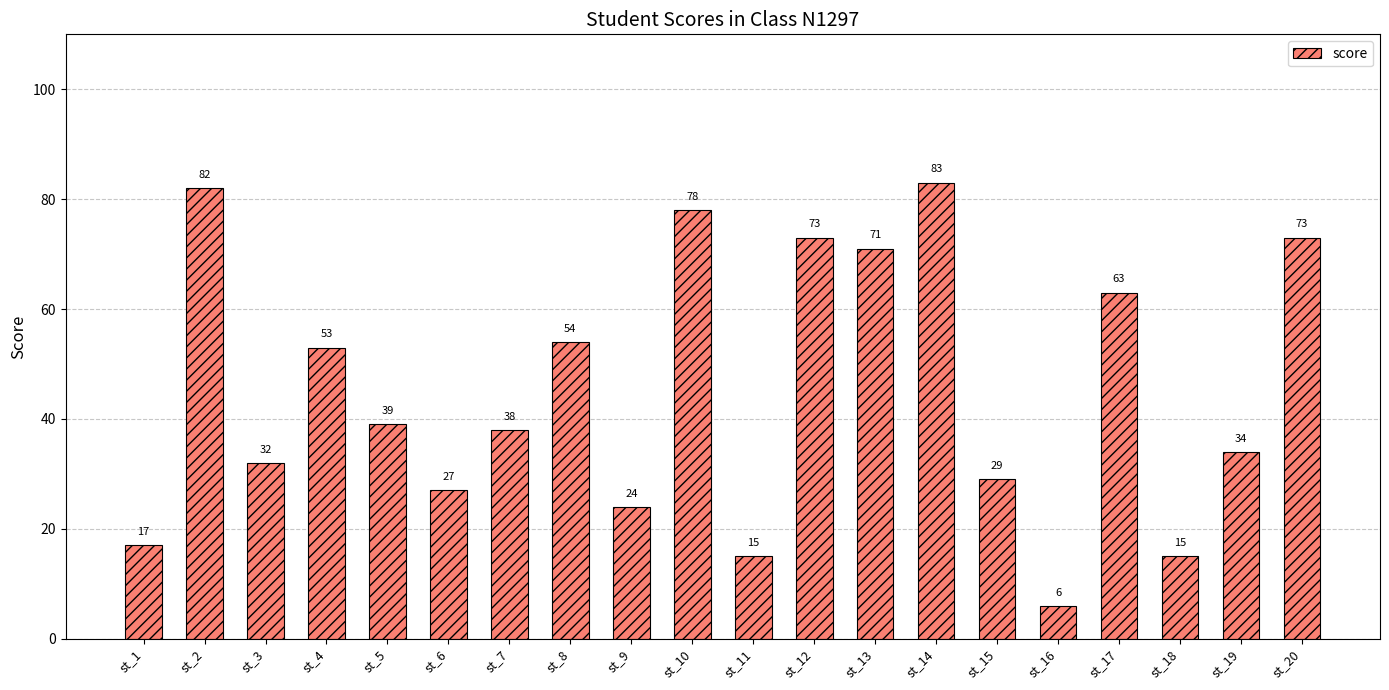

Which has a higher value, st_10 or st_7?

st_10